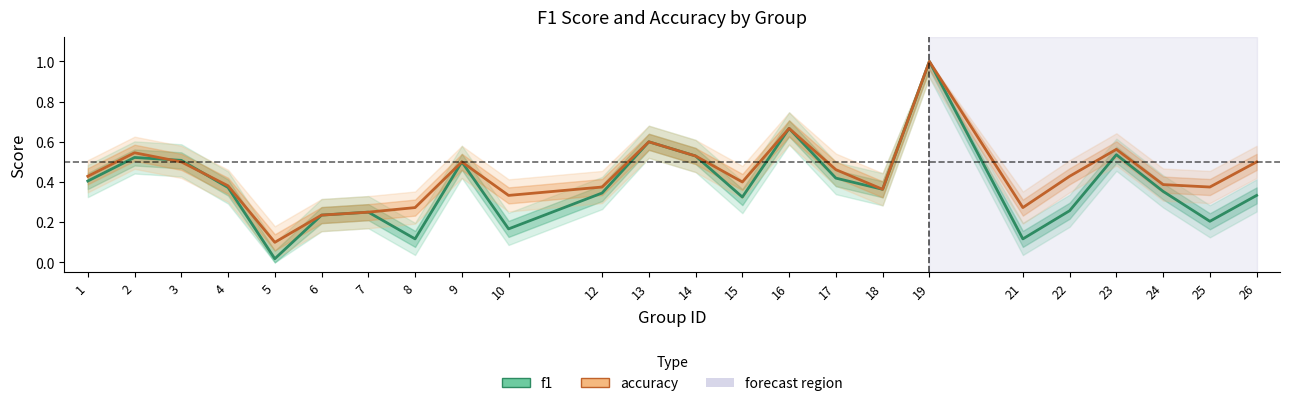

Reading left to right, extract all data points from this chart.

f1: 1=0.4	2=0.5	3=0.5	4=0.4	5=0.0	6=0.2	7=0.2	8=0.1	9=0.5	10=0.2	12=0.3	13=0.6	14=0.5	15=0.3	16=0.7	17=0.4	18=0.4	19=1.0	21=0.1	22=0.3	23=0.5	24=0.4	25=0.2	26=0.3
accuracy: 1=0.4	2=0.5	3=0.5	4=0.4	5=0.1	6=0.2	7=0.2	8=0.3	9=0.5	10=0.3	12=0.4	13=0.6	14=0.5	15=0.4	16=0.7	17=0.5	18=0.4	19=1.0	21=0.3	22=0.4	23=0.6	24=0.4	25=0.4	26=0.5